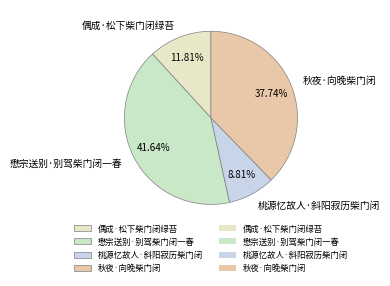

Rank the categories by value from lowest to highest.

桃源忆故人·斜阳寂历柴门闭, 偶成·松下柴门闭绿苔, 秋夜·向晚柴门闭, 懋宗送别·别驾柴门闭一春